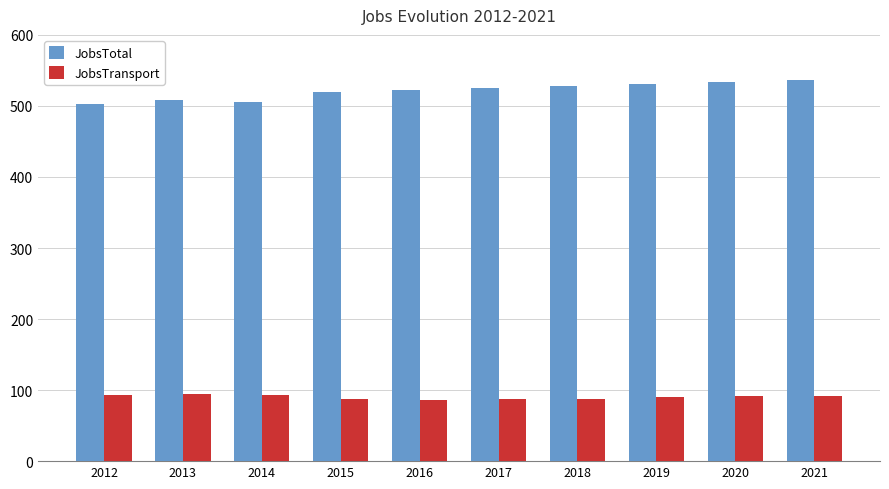

What is the sum of the JobsTotal values at 2015 and 2020?

1052